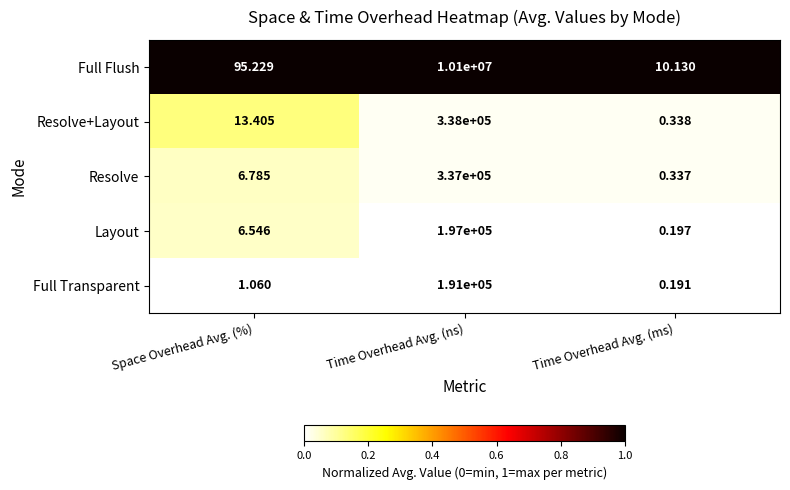

At which label does Resolve first exceed 6?

Space Overhead Avg. (%)